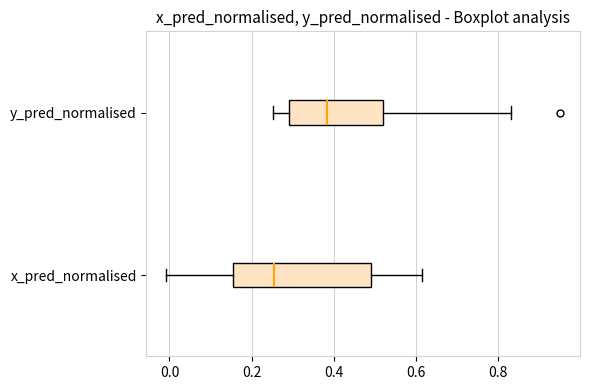

Which box is the widest, from its left edge to its right edge?

x_pred_normalised